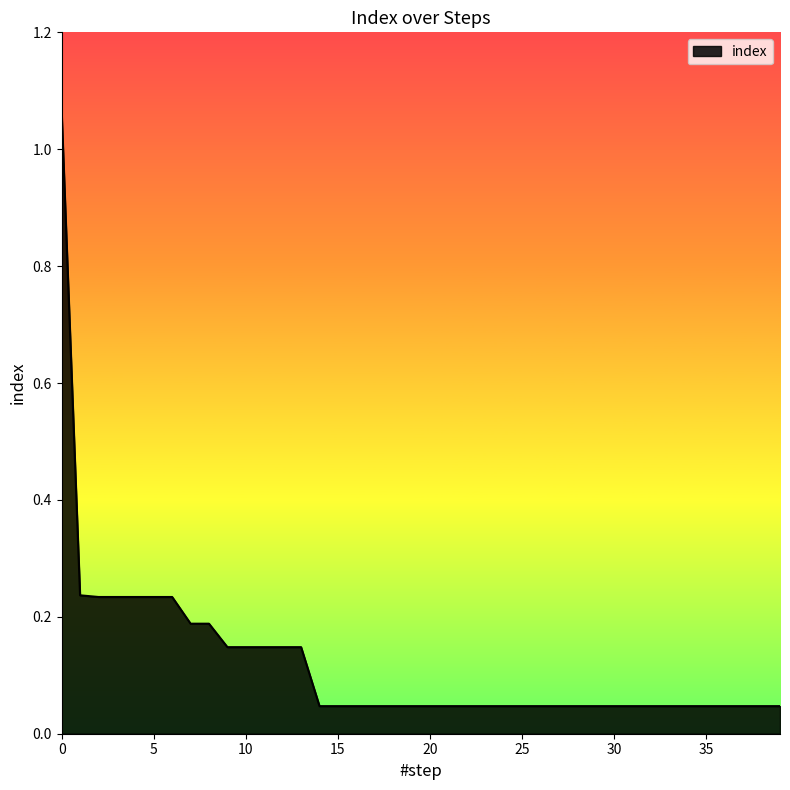

How many lines are shown in the chart?

1